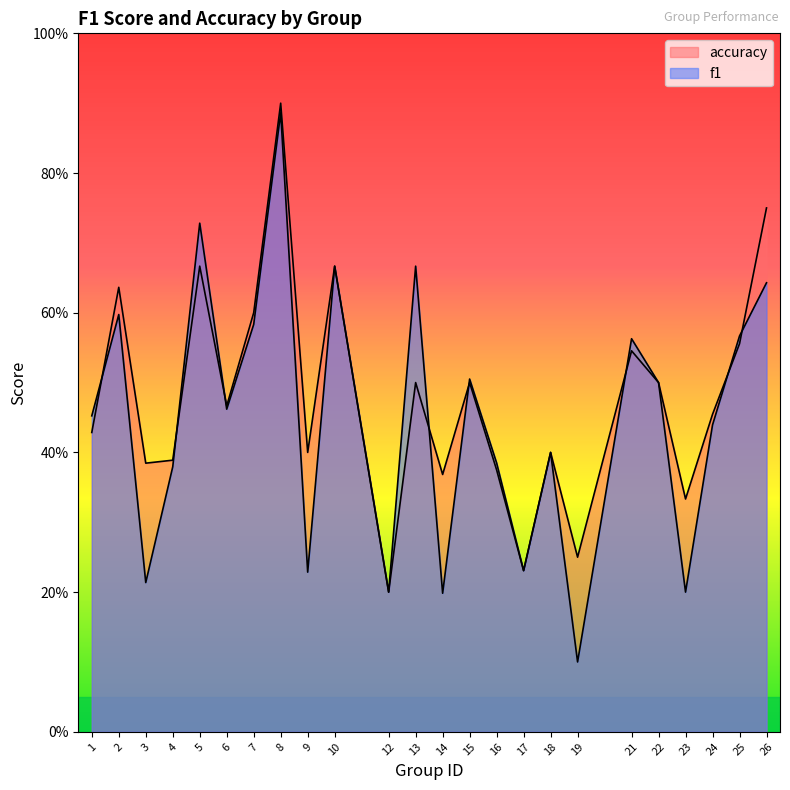

True or false: accuracy has a value of 0.4 at 16.

True